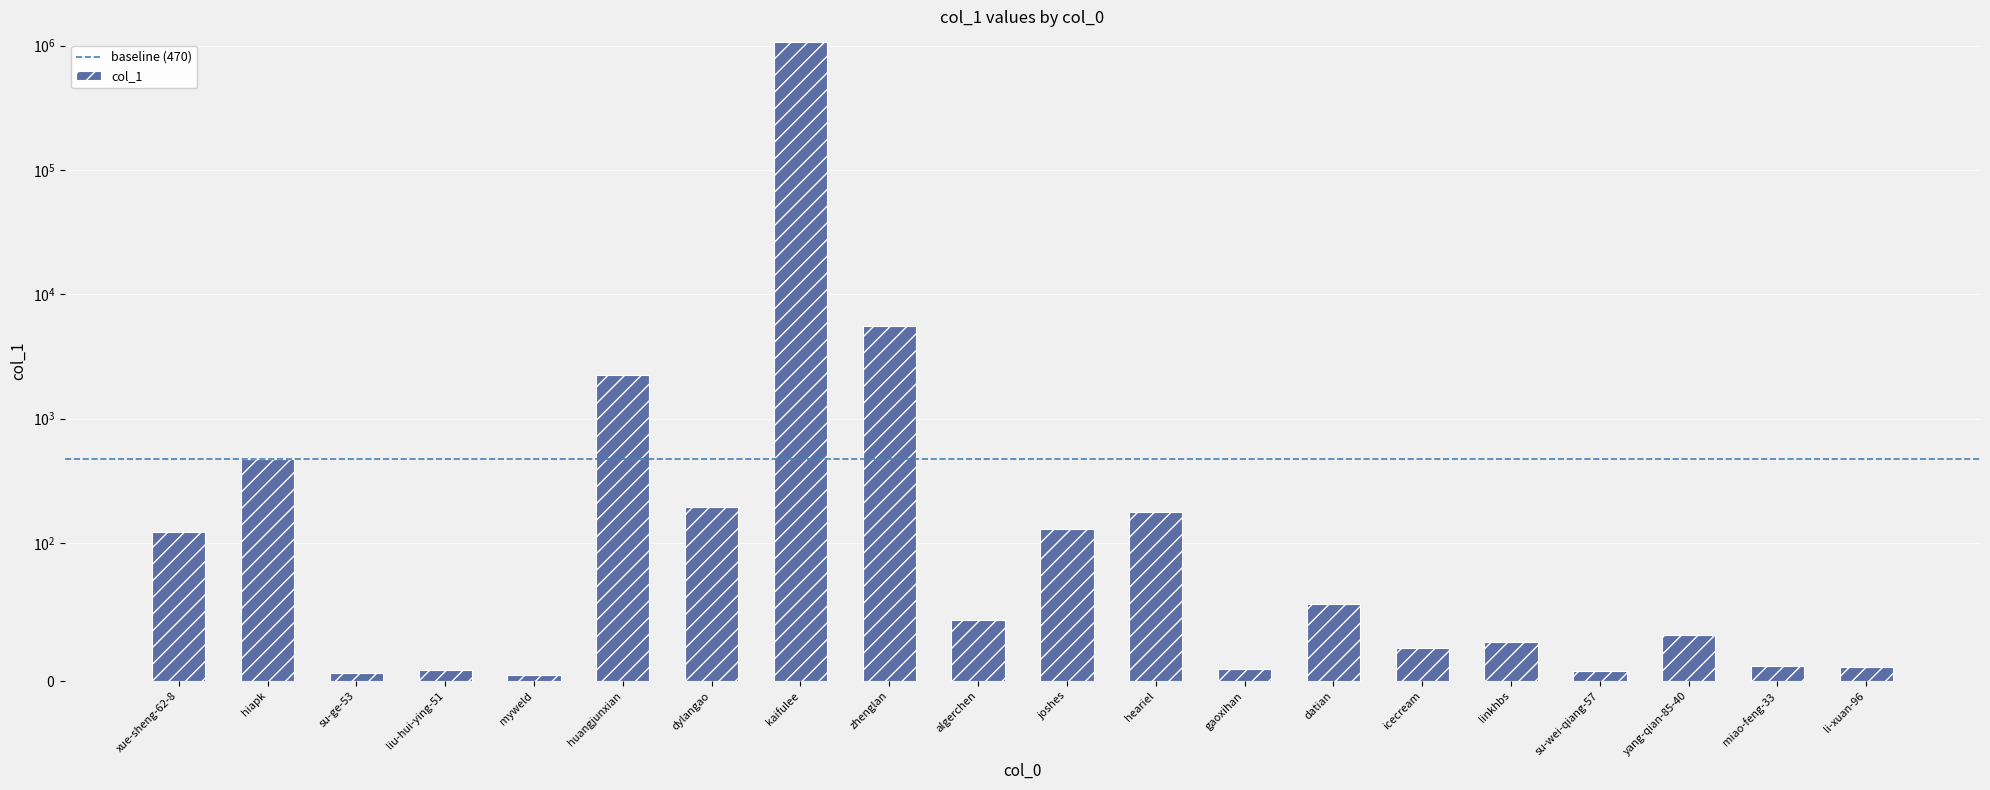

Which category has the lowest value across all series?

myweld